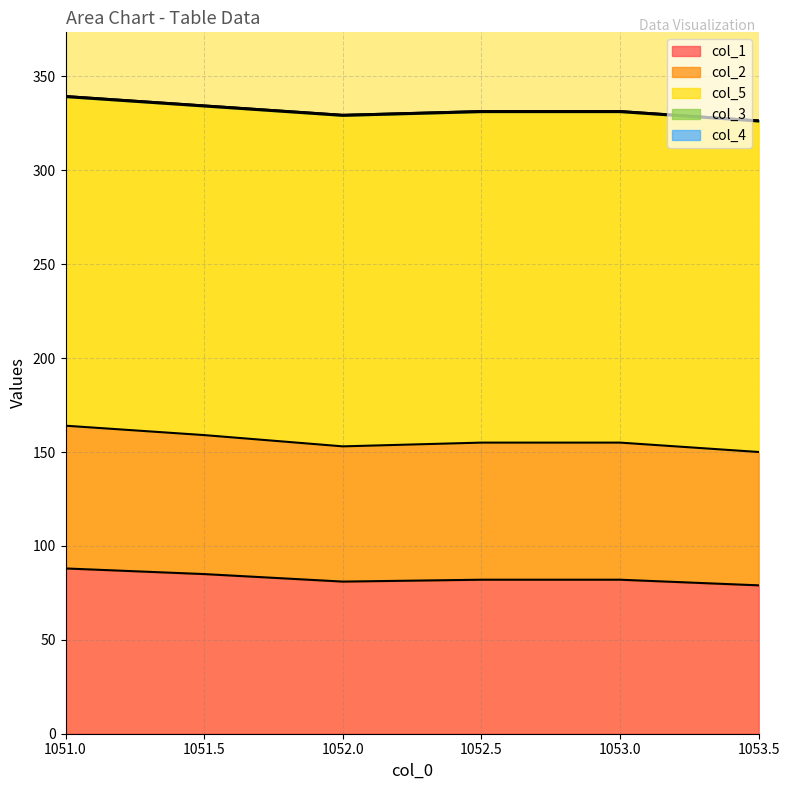

True or false: col_4 has more than 1 points higher than both neighbors.

False